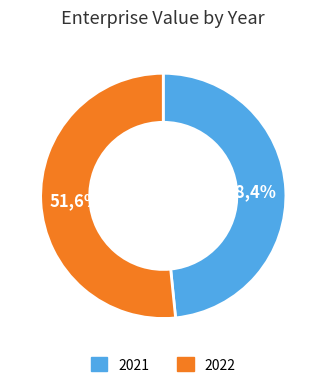

How many slices are in this pie chart?

2